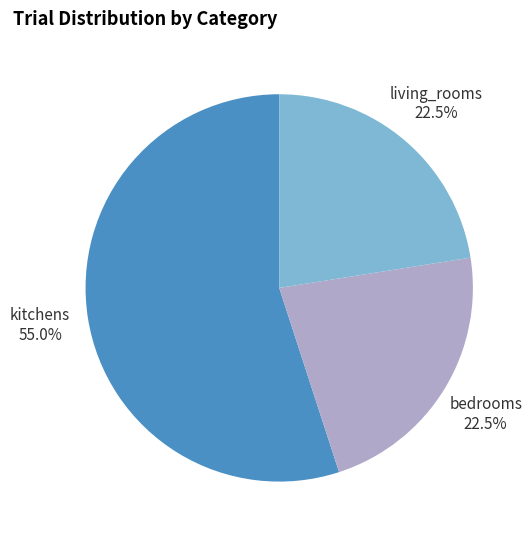

Count the number of slices in the pie.

3